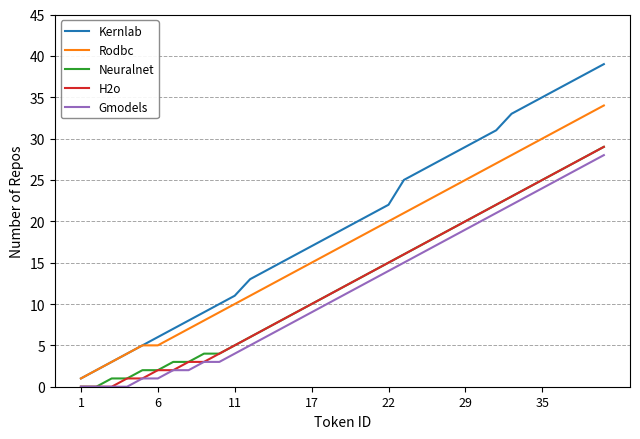

Which series has the largest total across all categories?

Kernlab